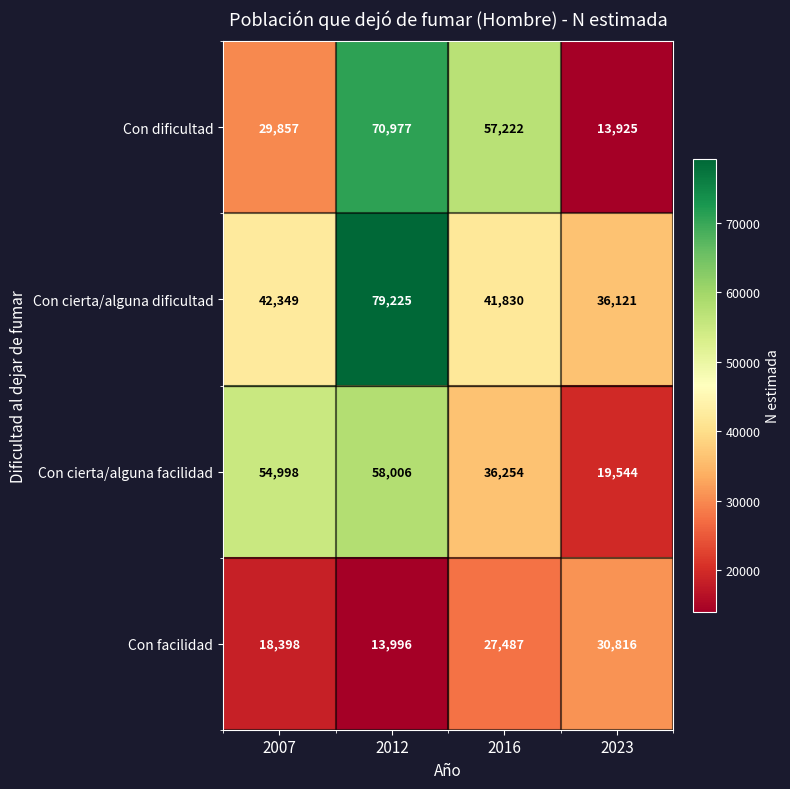

Between 2007 and 2012, which series saw the biggest shift?

Con dificultad